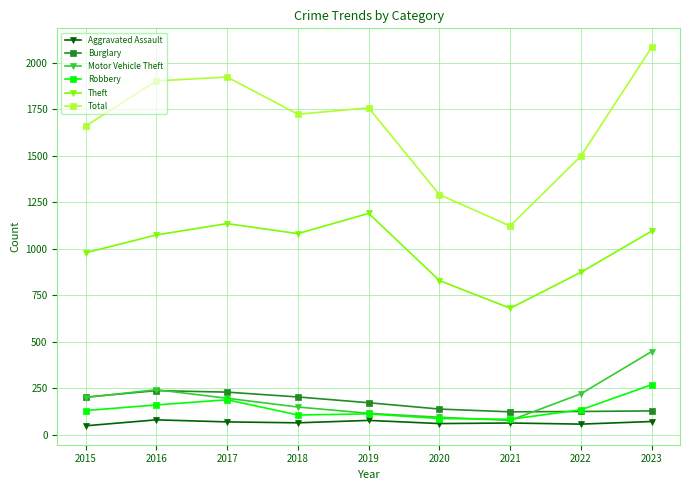

Rank the series by their maximum value, from highest to lowest.

Total, Theft, Motor Vehicle Theft, Robbery, Burglary, Aggravated Assault